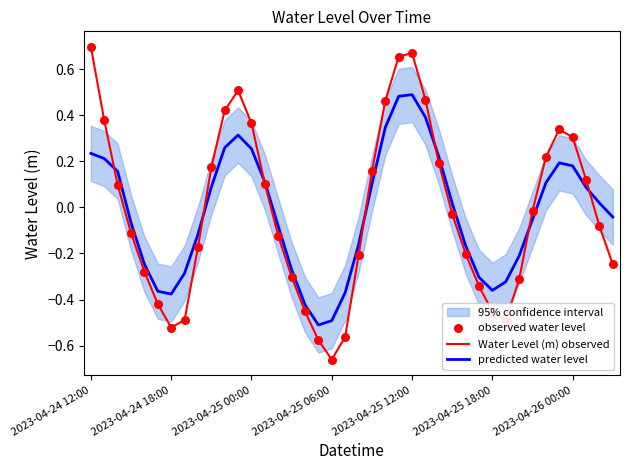

Which series has the largest total across all categories?

Water Level (m) observed